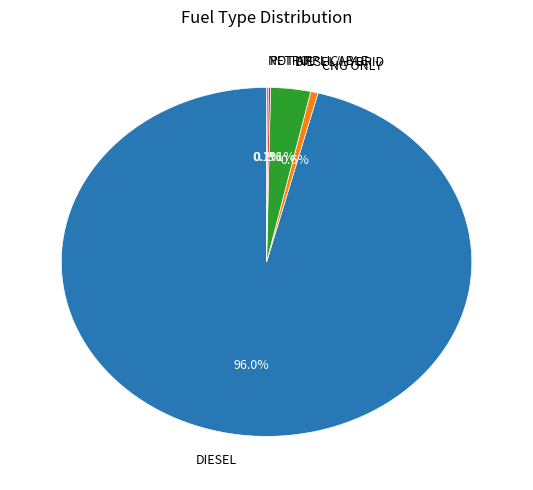

What portion of the pie excludes DIESEL?

4.0%